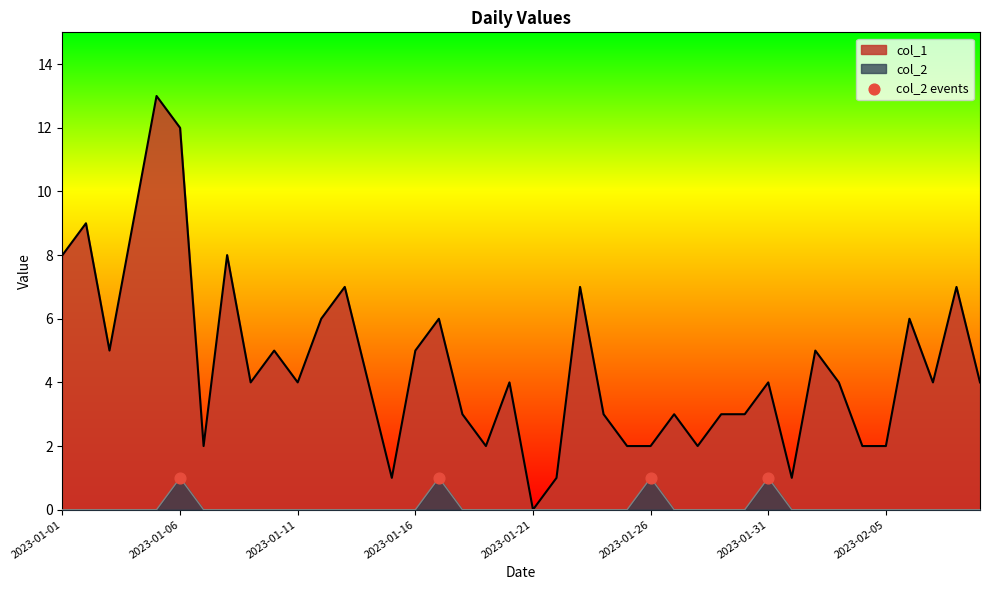

At how many categories does at least one series exceed 9?

2